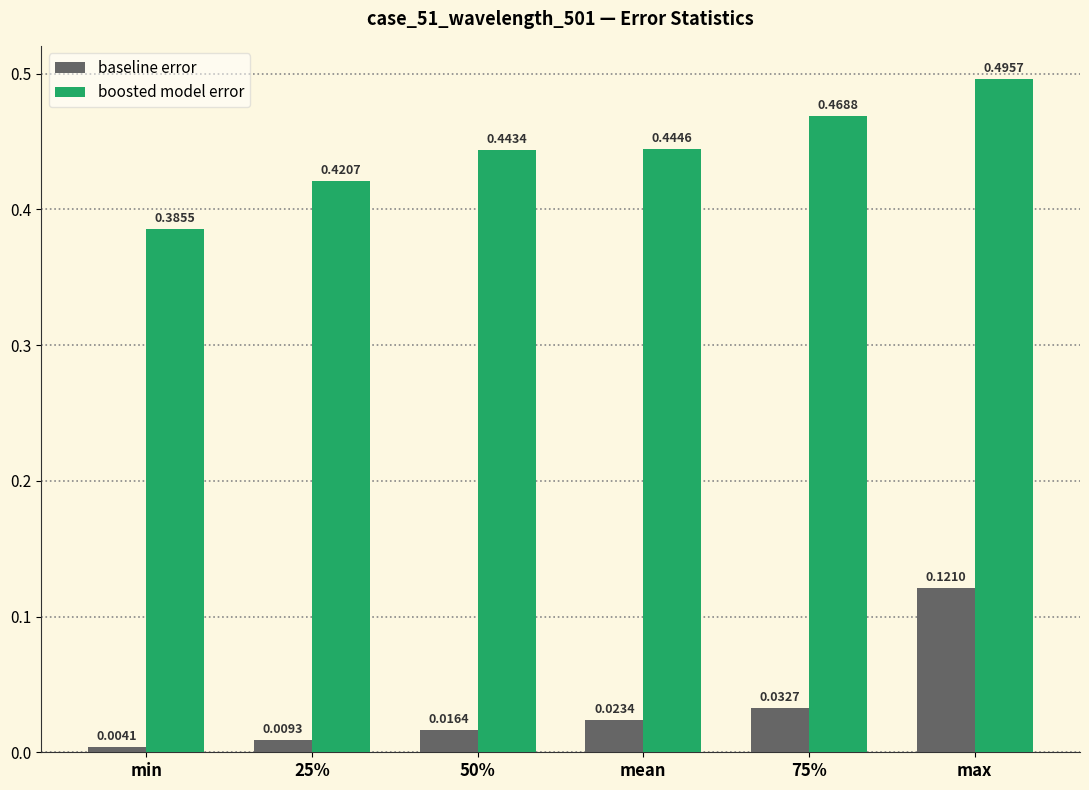

Which series has the largest total across all categories?

boosted model error